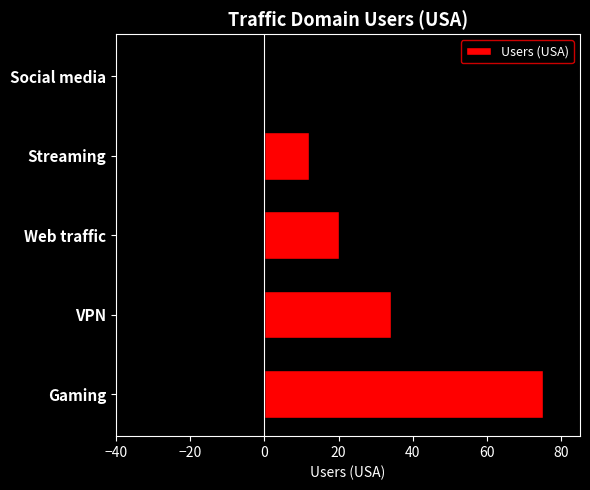

At which label does Users (USA) reach its peak?

Gaming